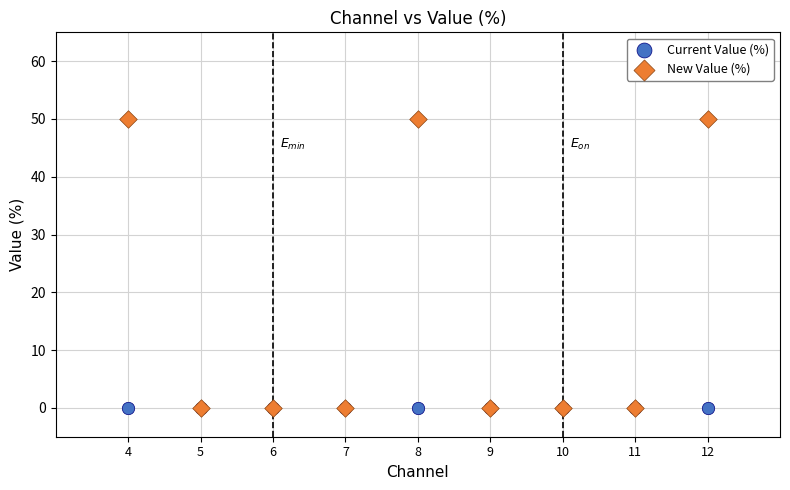

Which series contains the highest Y value?

New Value (%)